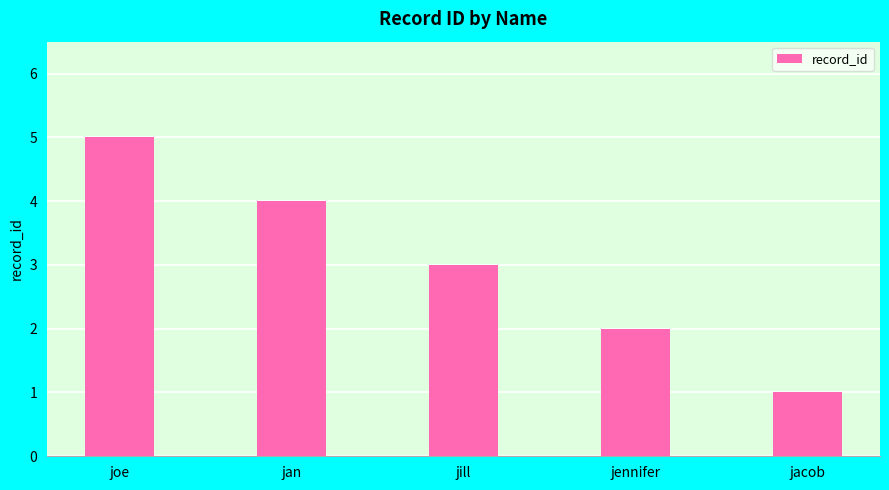

At which label is the value closest to 3?

jill